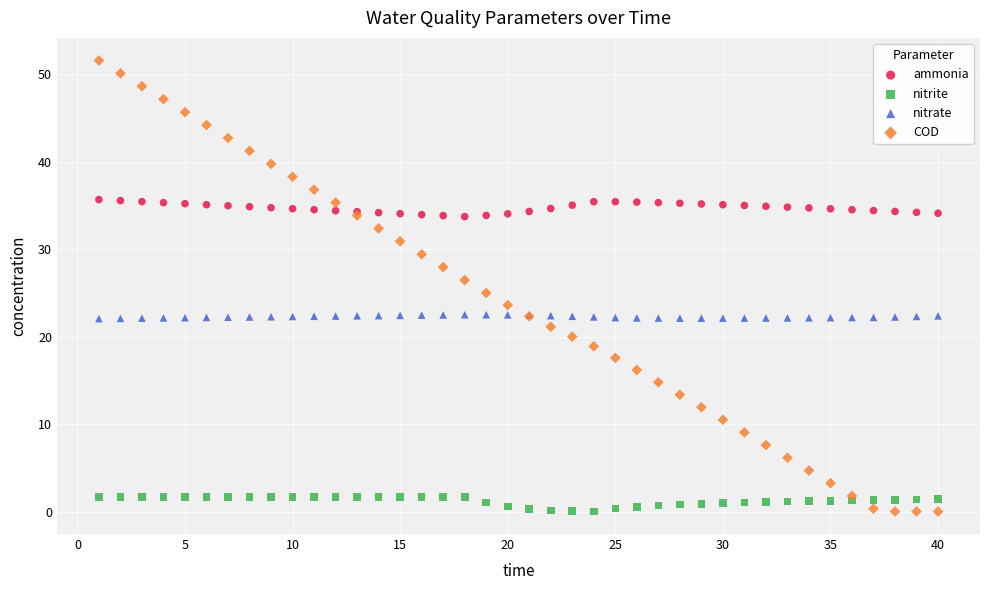

Which series contains the highest Y value?

COD